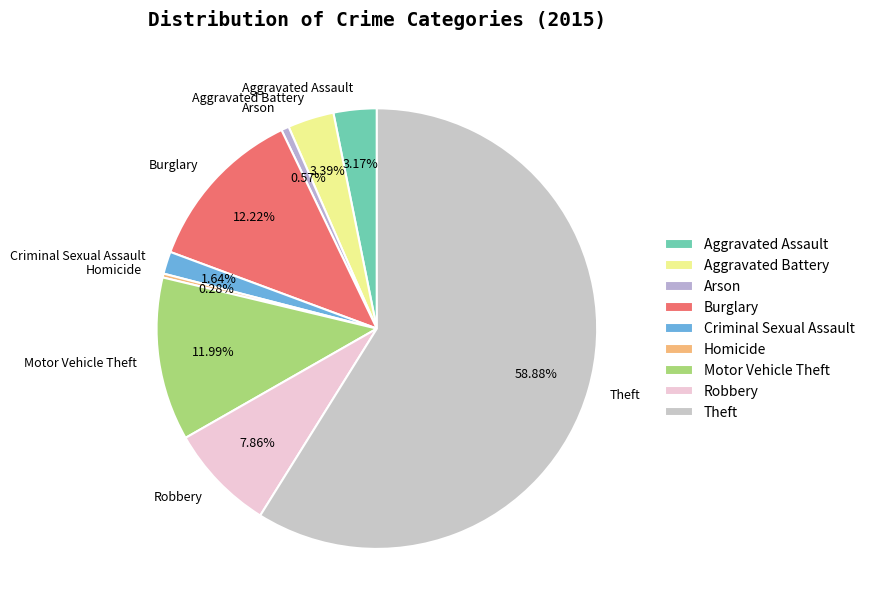

Is the sum of Motor Vehicle Theft and Theft greater than half?

Yes